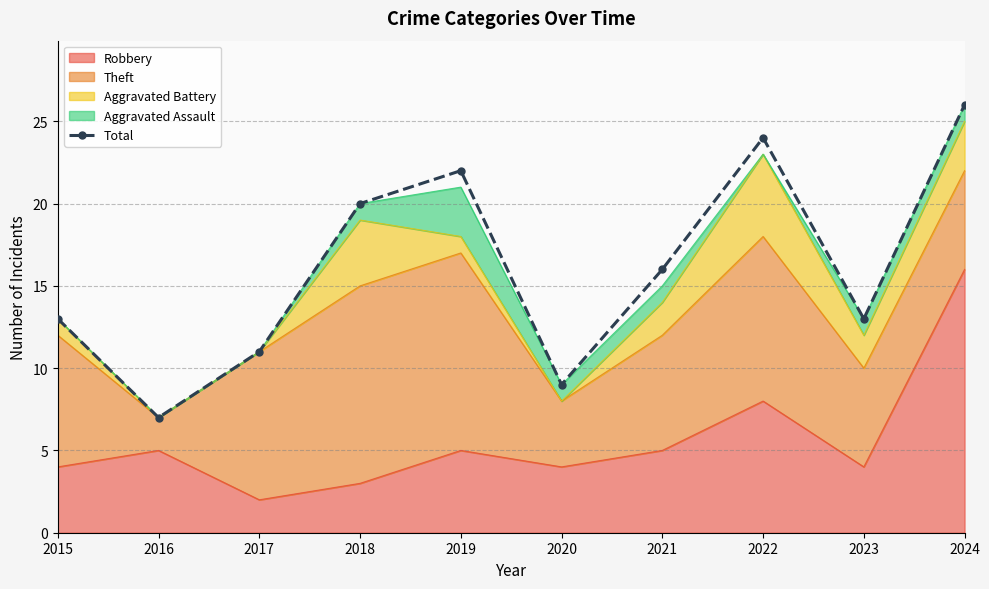

Reading right to left, extract all data points from this chart.

26	13	24	16	9	22	20	11	7	13